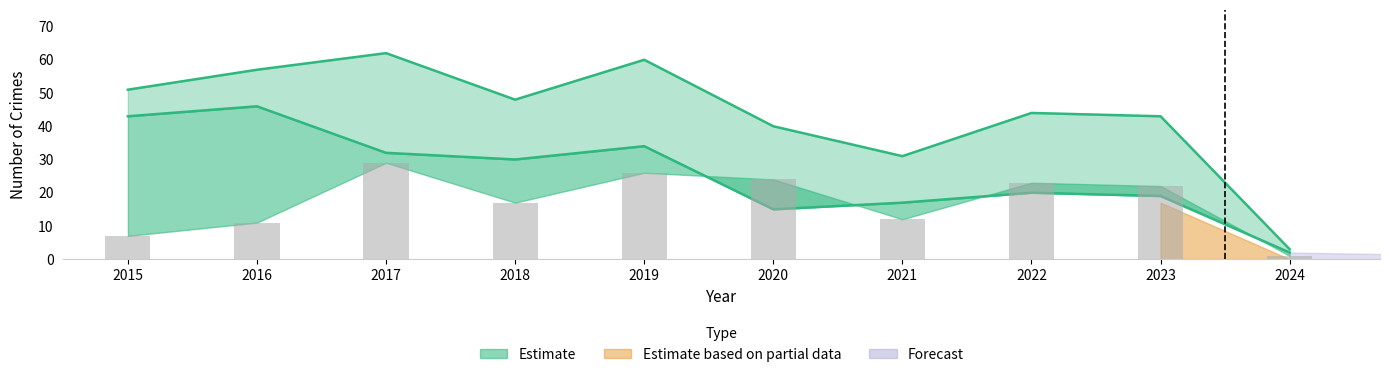

At which label does Theft first exceed 30?

2015